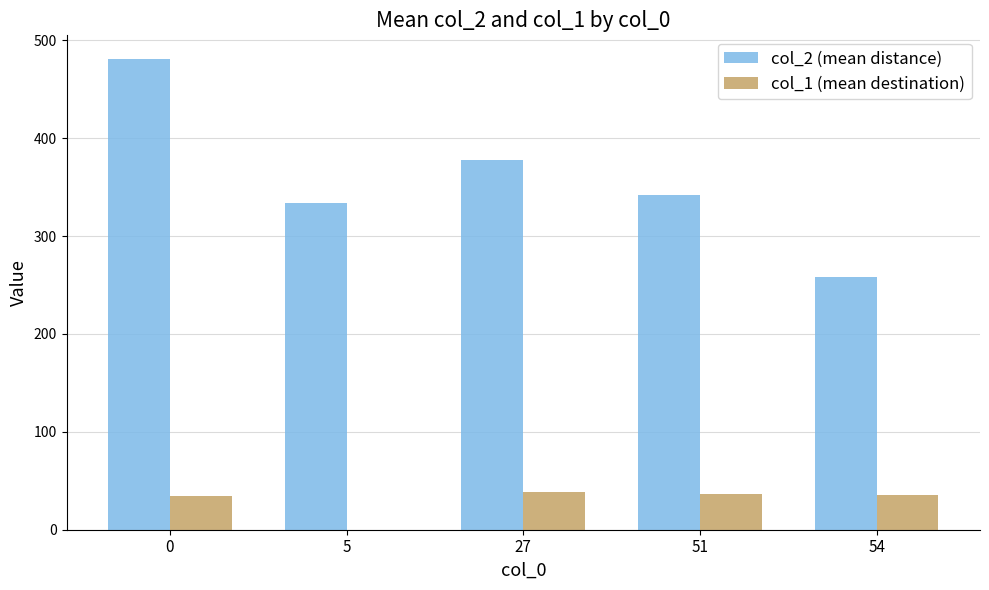

Which series has the largest total across all categories?

col_2 (mean distance)